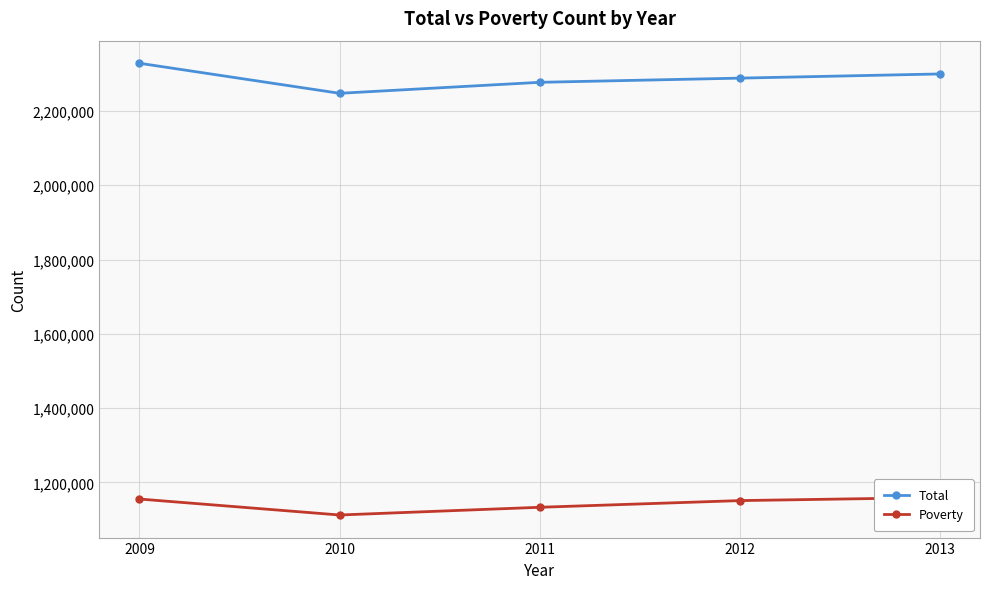

What is the difference between the second highest and minimum values in the Total series?

52102